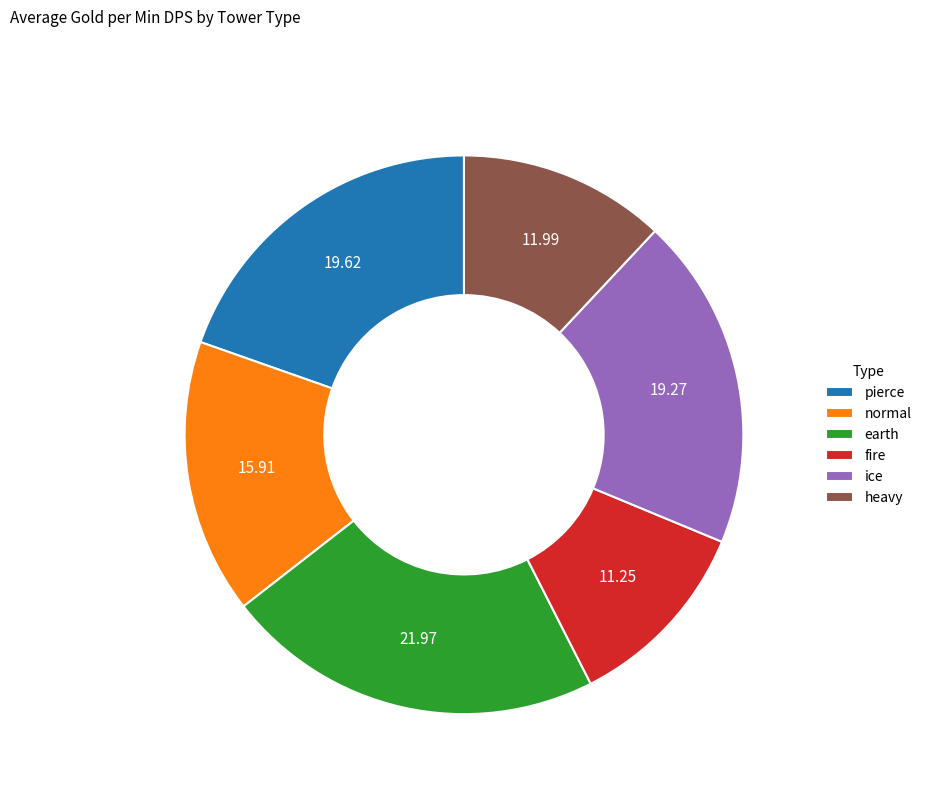

Do pierce and heavy together represent more than half of the pie?

No